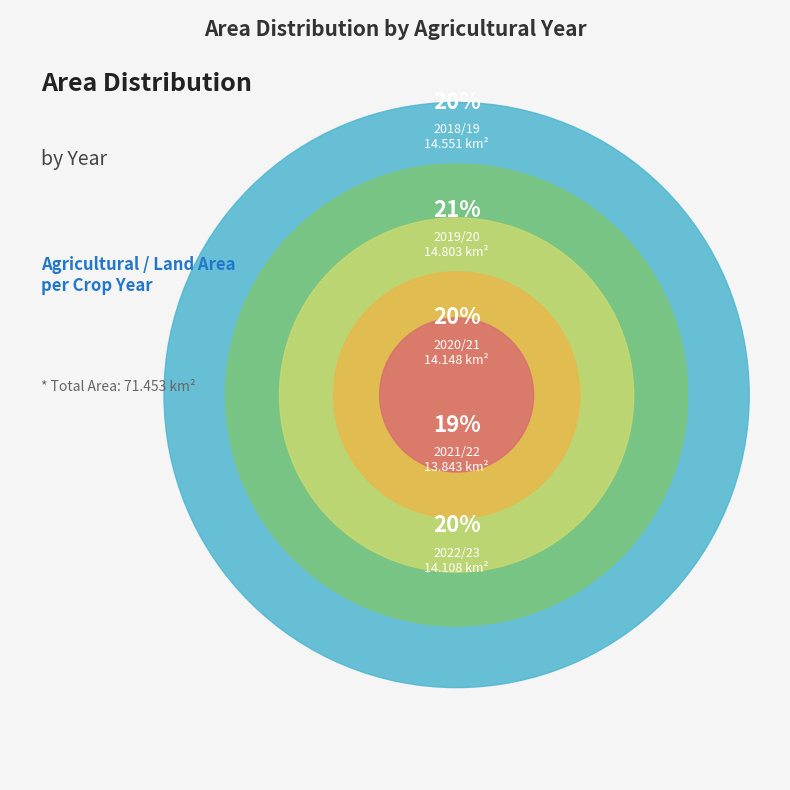

Count the number of slices in the pie.

5